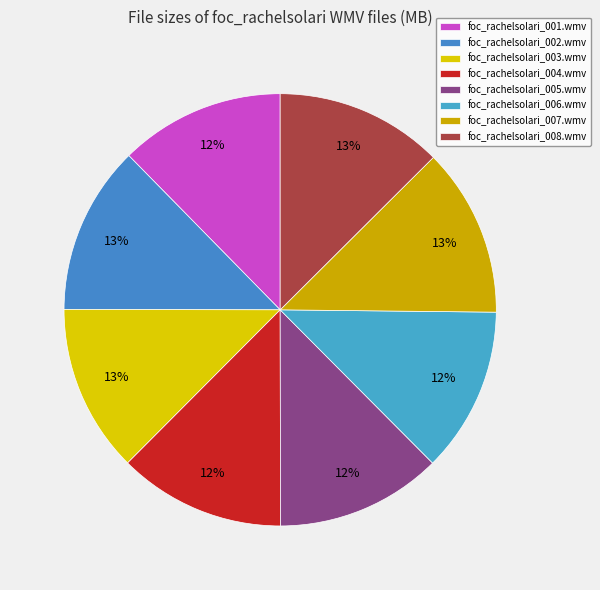

Rank the categories by value from lowest to highest.

foc_rachelsolari_001.wmv, foc_rachelsolari_006.wmv, foc_rachelsolari_005.wmv, foc_rachelsolari_004.wmv, foc_rachelsolari_008.wmv, foc_rachelsolari_003.wmv, foc_rachelsolari_002.wmv, foc_rachelsolari_007.wmv